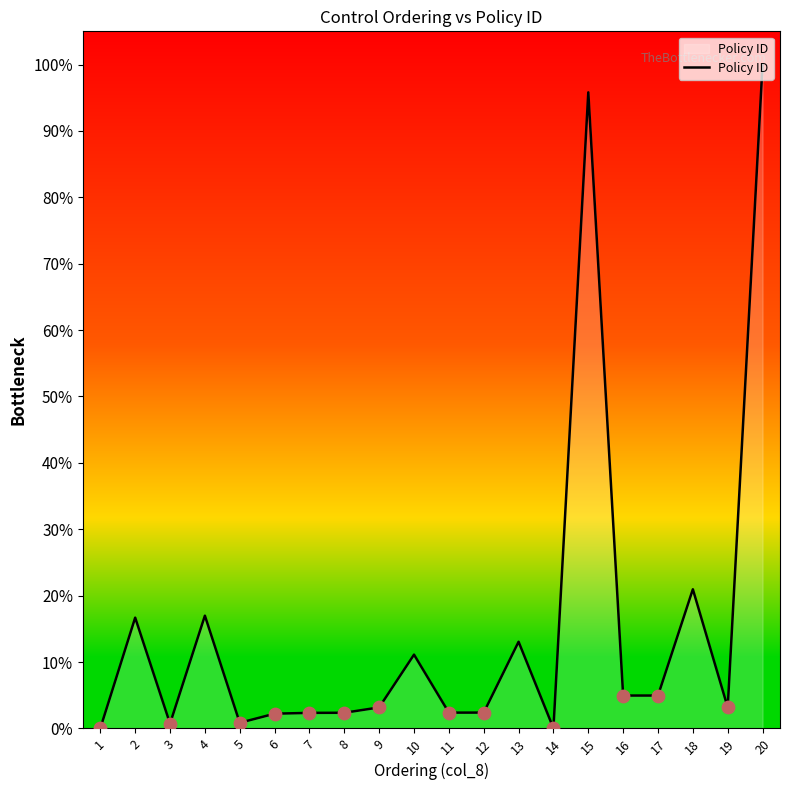

Which has a higher value, 20 or 2?

20